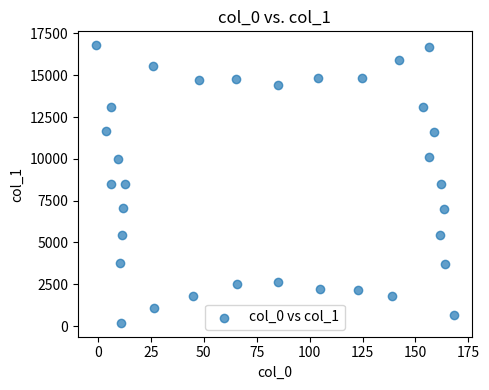

What is the range of X values (max minus min)?

169.0